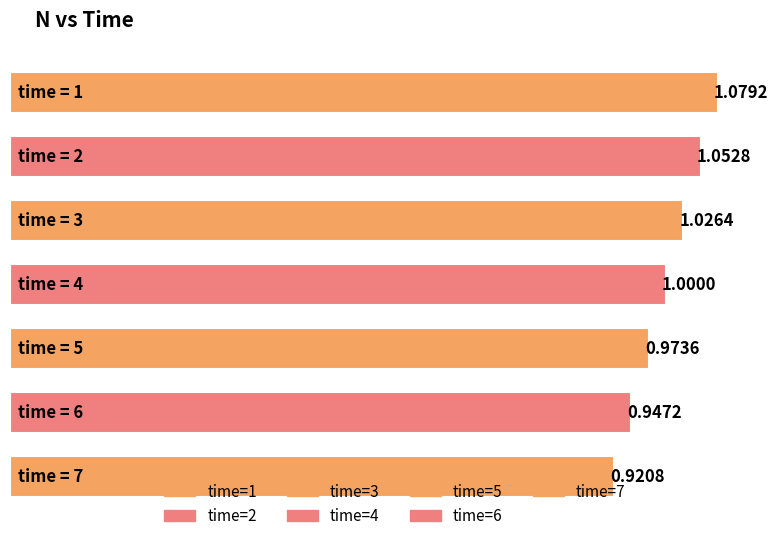

Which has a higher value, 5 or 2?

2